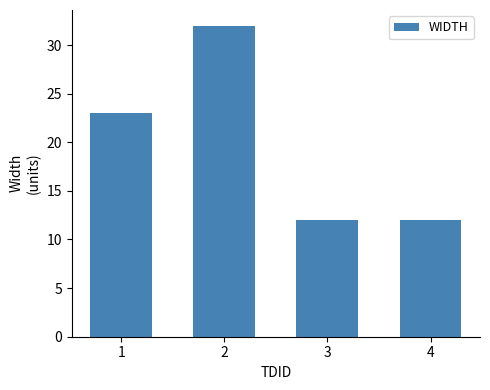

How many data points are less than 23?

2